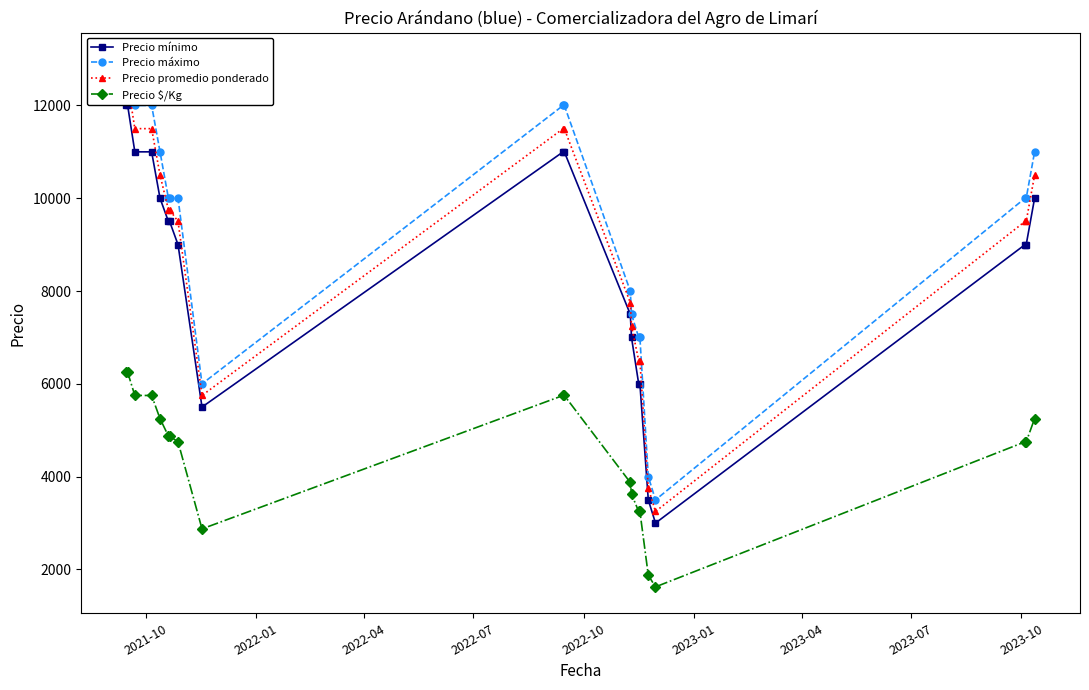

What is the lowest value of the Precio $/Kg series?

1625